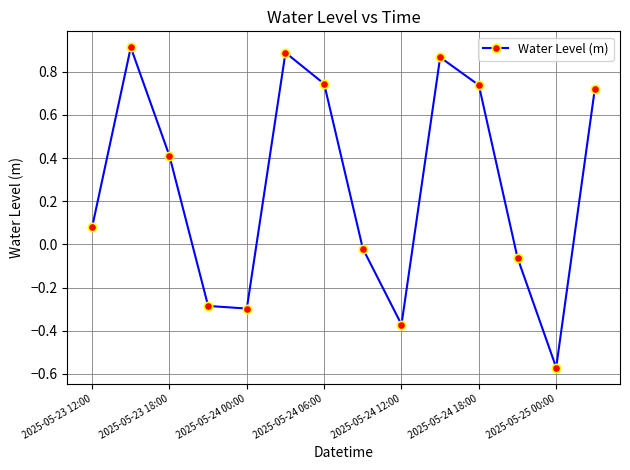

What is the average value?

0.3